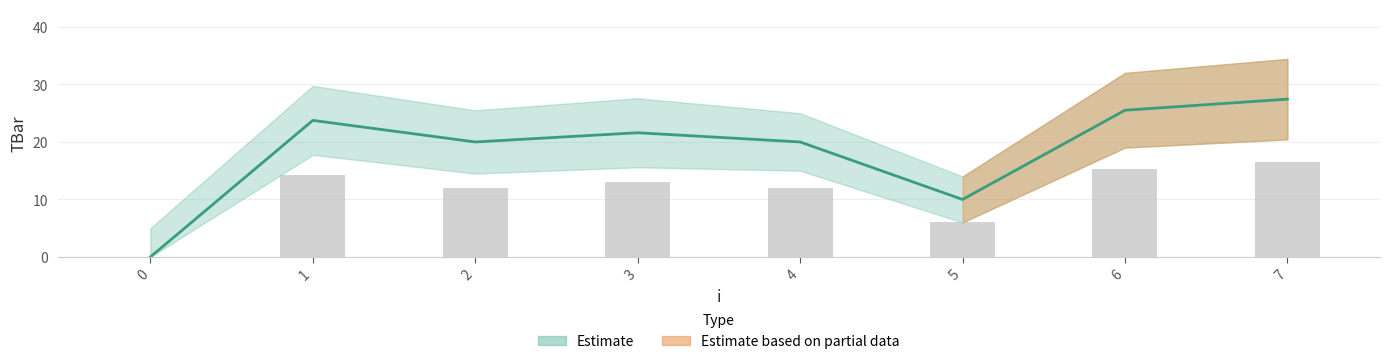

Rank the categories by value from lowest to highest.

0, 5, 2, 4, 3, 1, 6, 7